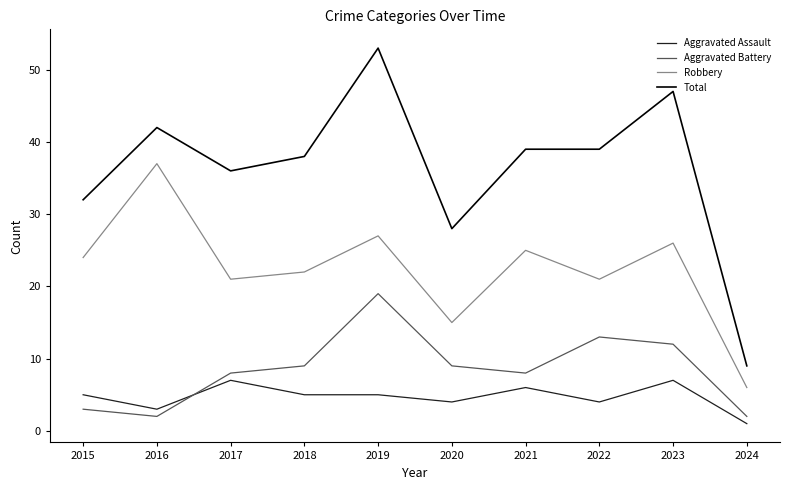

What is the difference between the maximum and minimum values in the Robbery series?

31